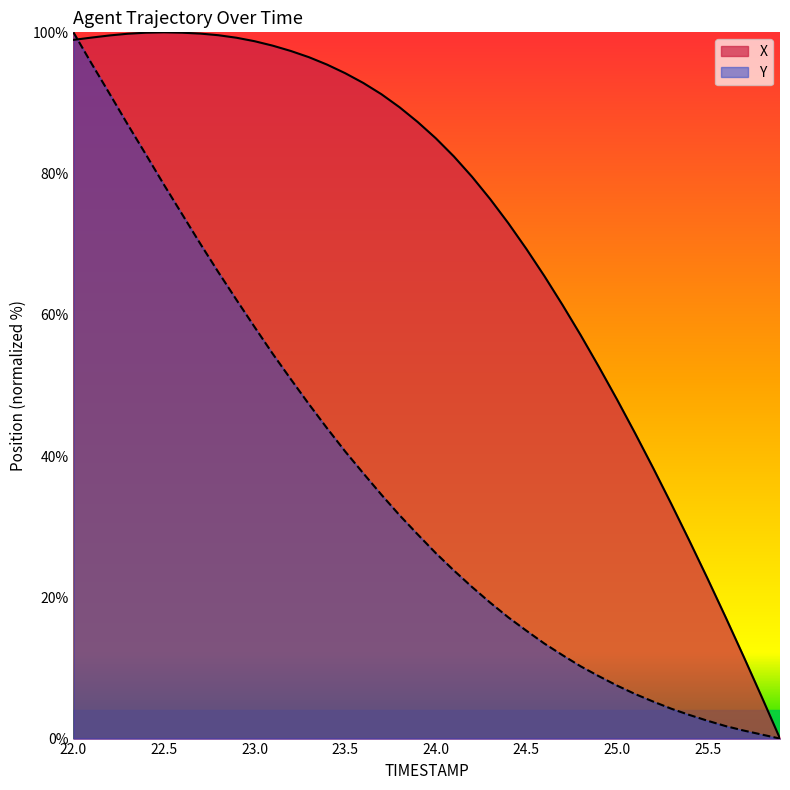

Which series has the largest range (max minus min)?

X